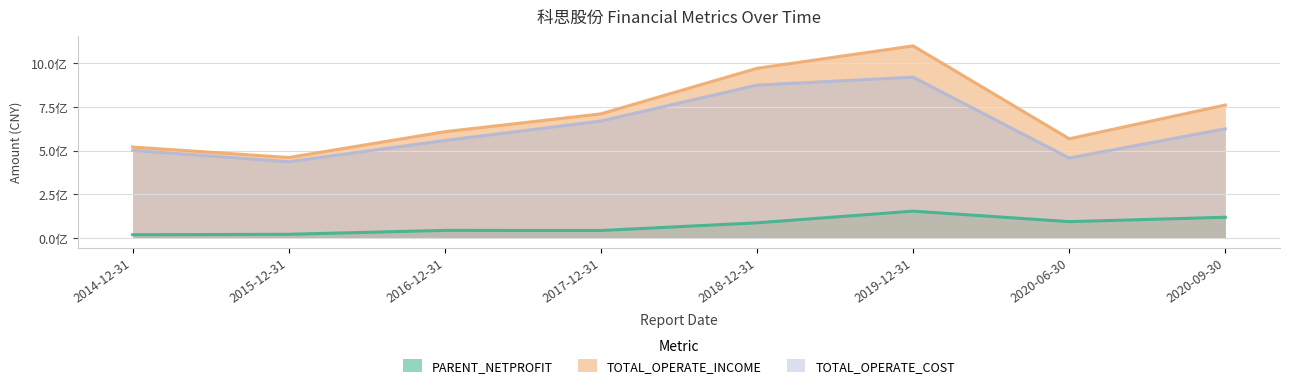

At which category is the sum across all series the highest?

2019-12-31